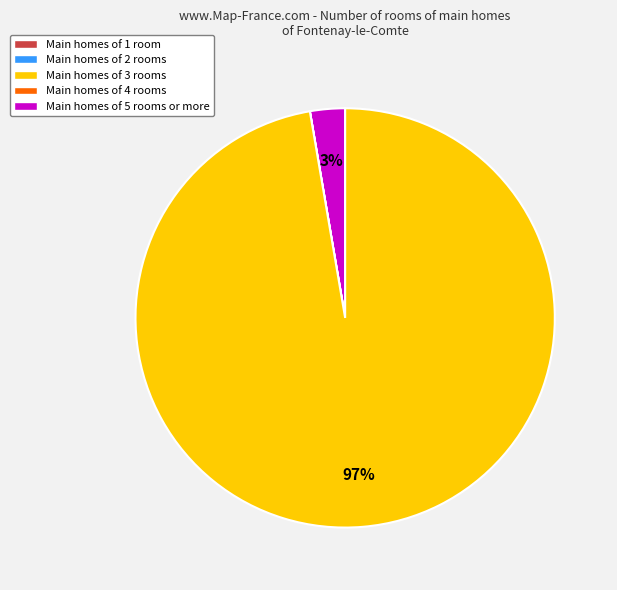

To the nearest percent, what is the average slice percentage?

33%